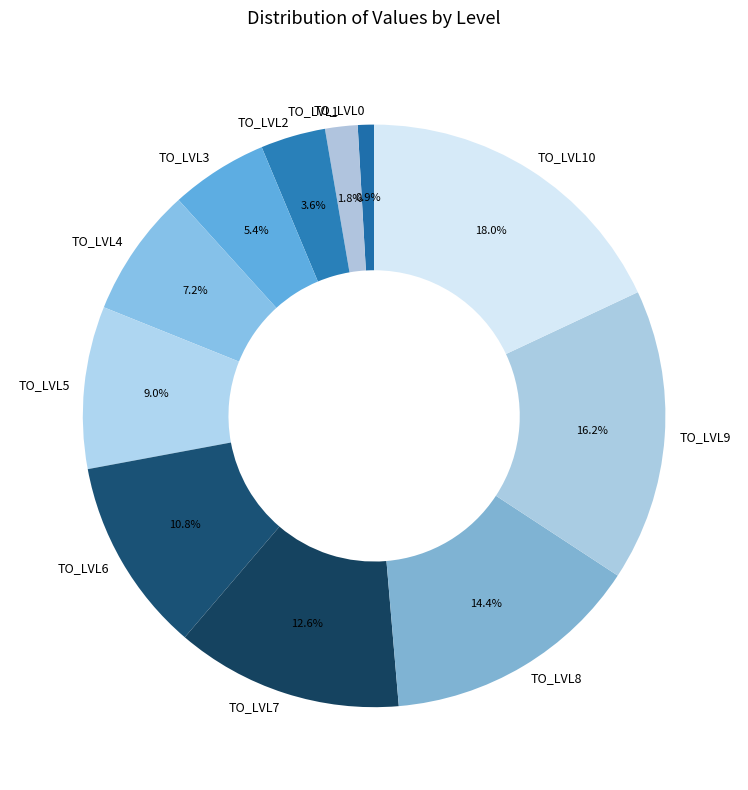

What is the largest slice in the pie chart?

TO_LVL10